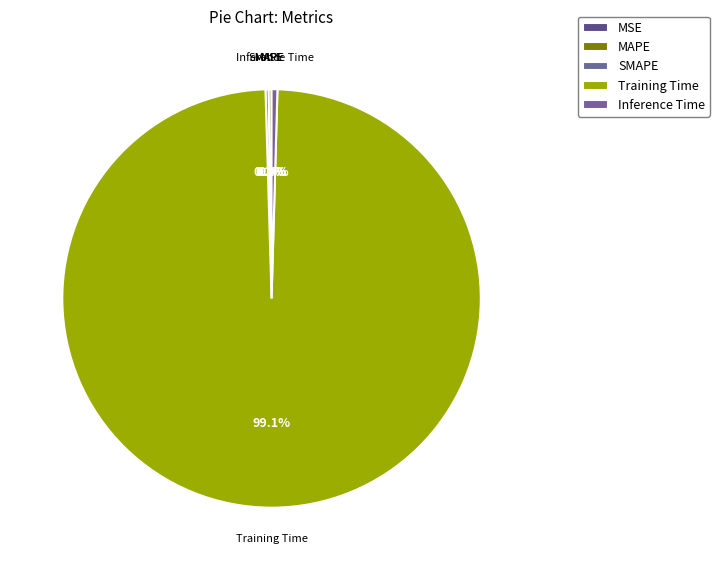

What is the majority slice?

Training Time